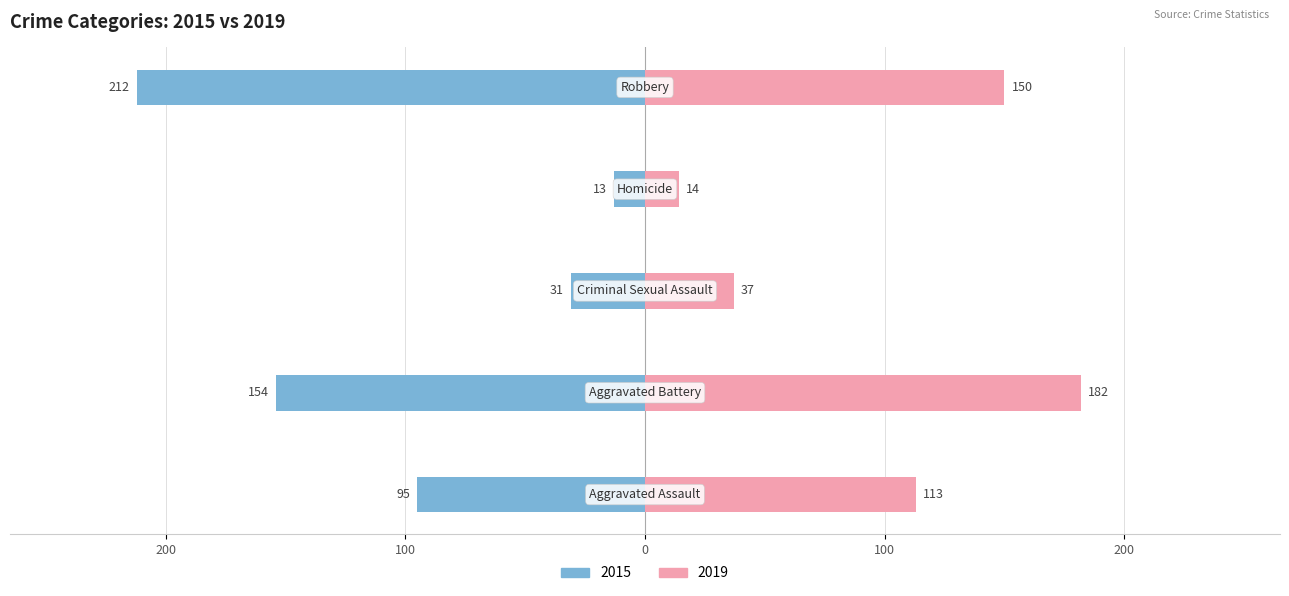

At how many categories does at least one series exceed -184?

5